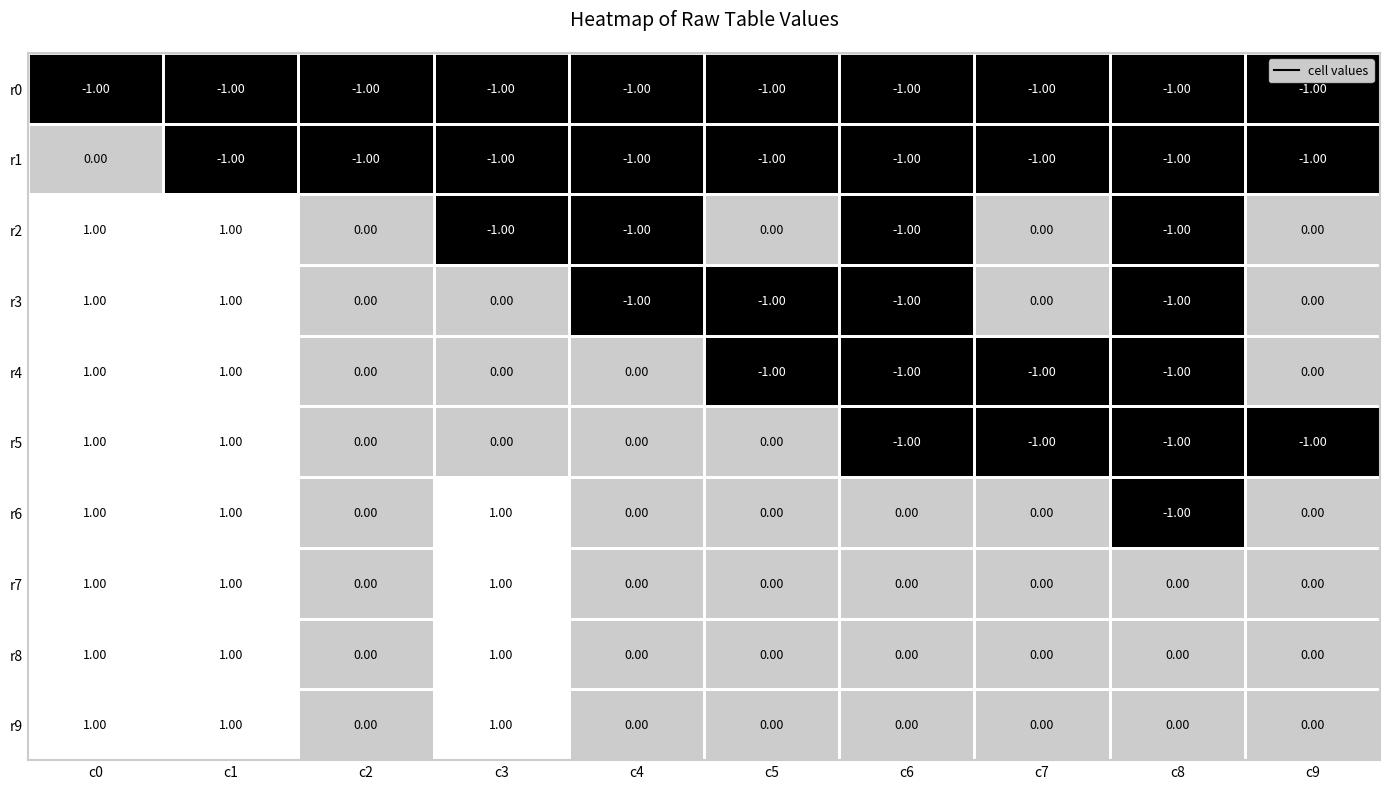

How many distinct data groups are displayed?

10